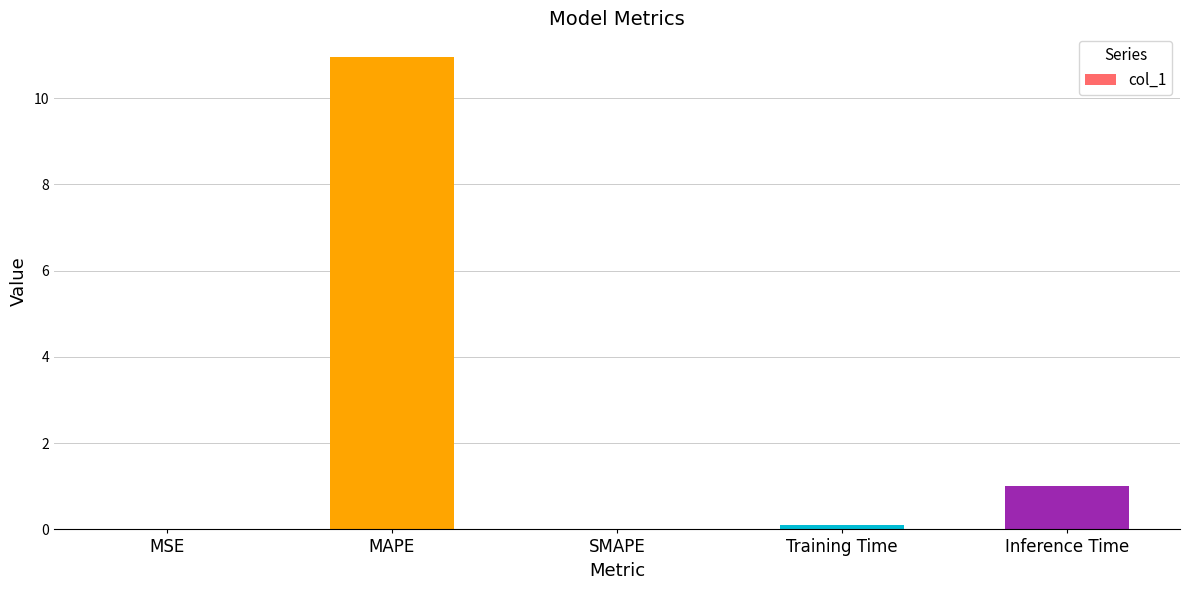

The value at SMAPE is 0.0. True or false?

True